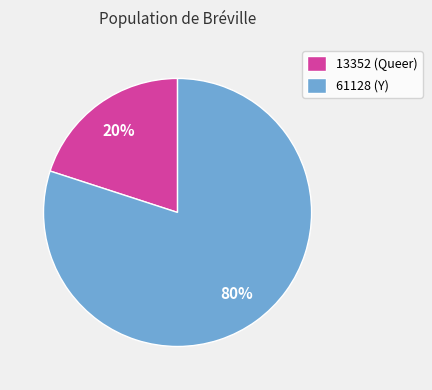

Combined, do 61128 (Y) and 13352 (Queer) account for over 50%?

Yes